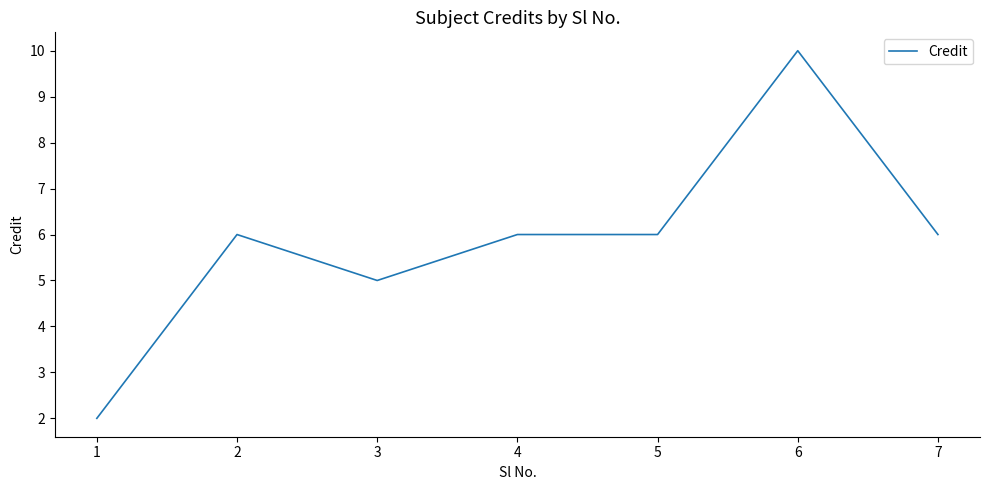

How many categories are shown in the chart?

7